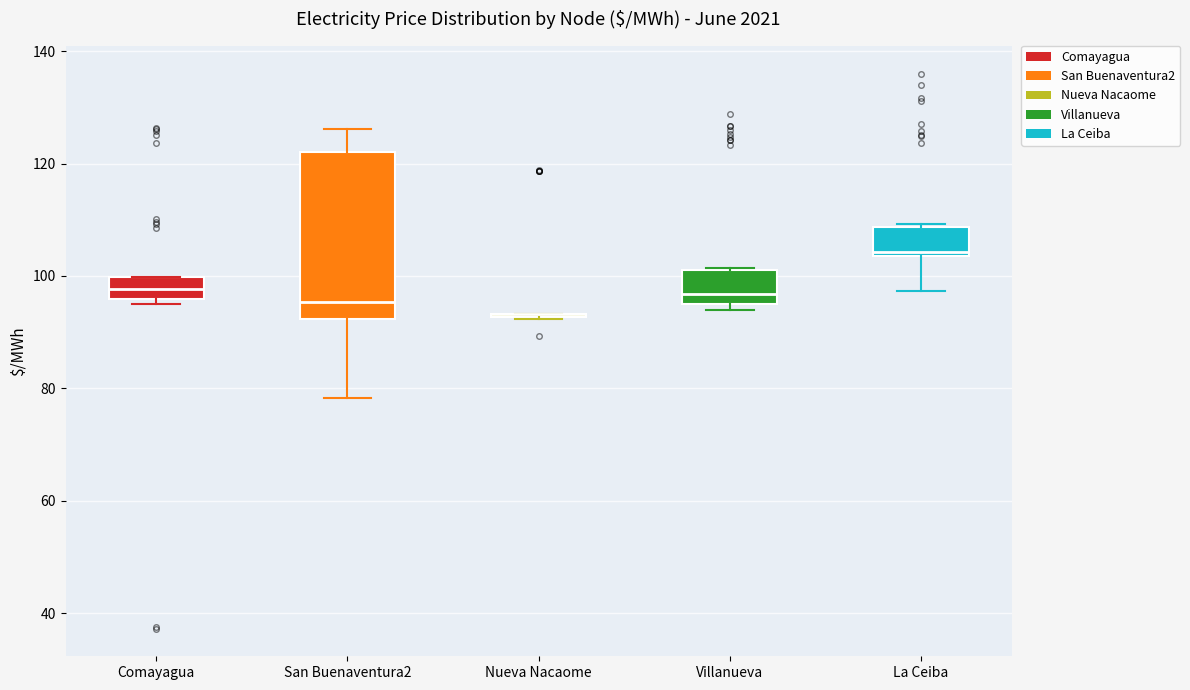

Comparing the boxes themselves (not the whiskers), which one is the tallest?

San Buenaventura2